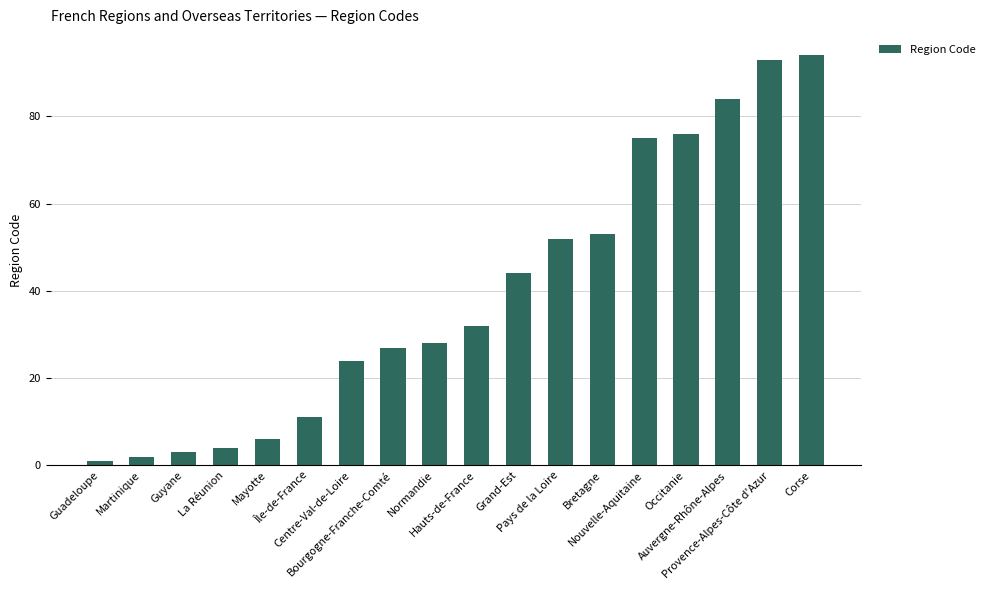

How many bars are there in total?

18